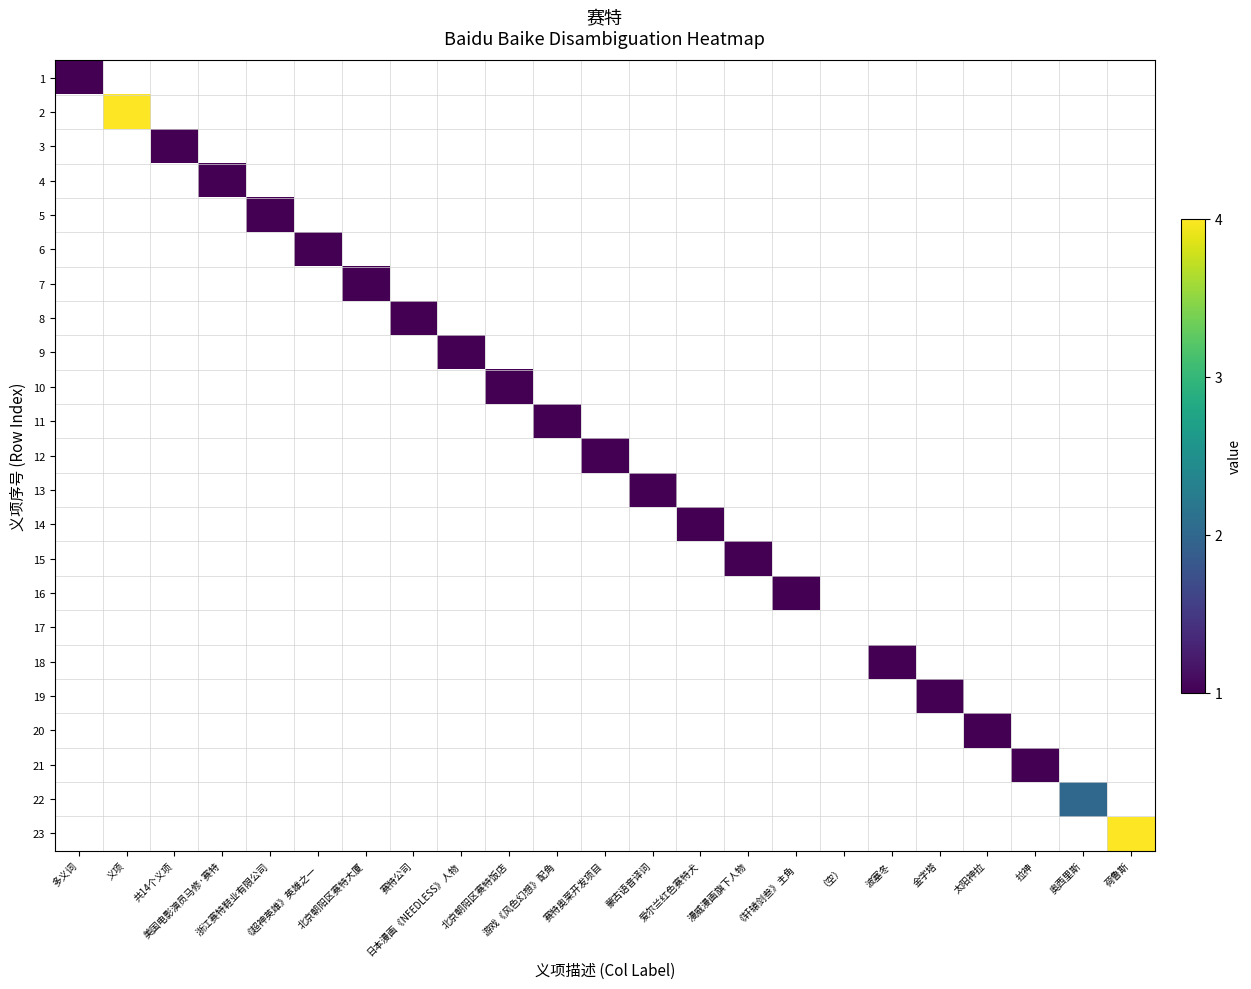

Which has a higher value, （空） or 蒙古语音译词?

（空）